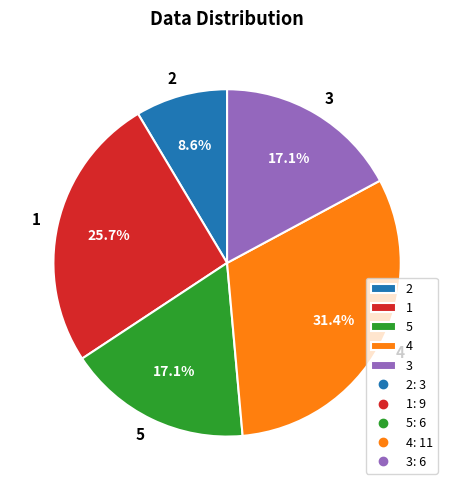

What percentage is NOT represented by 5?

82.9%